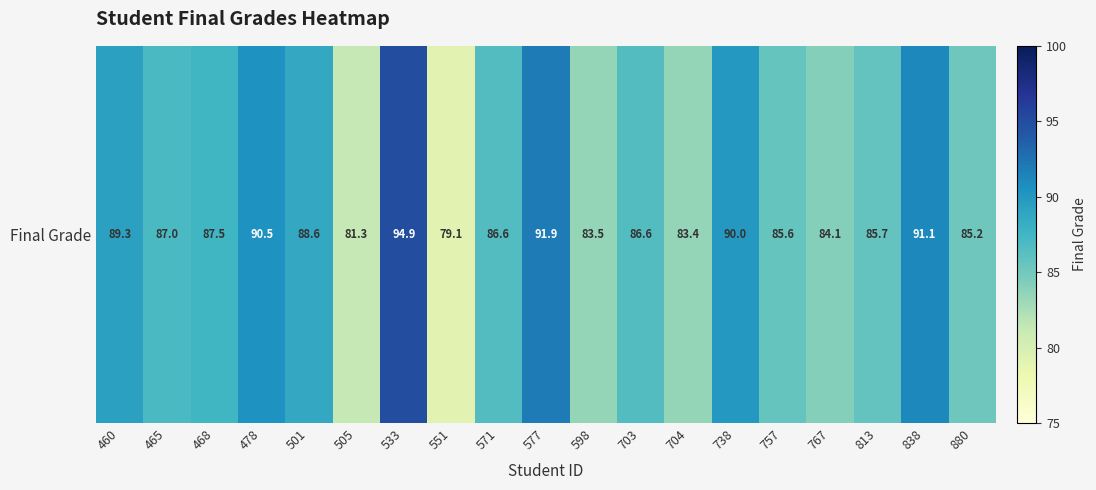

Is it true that the value at 757 is 113.6?

False